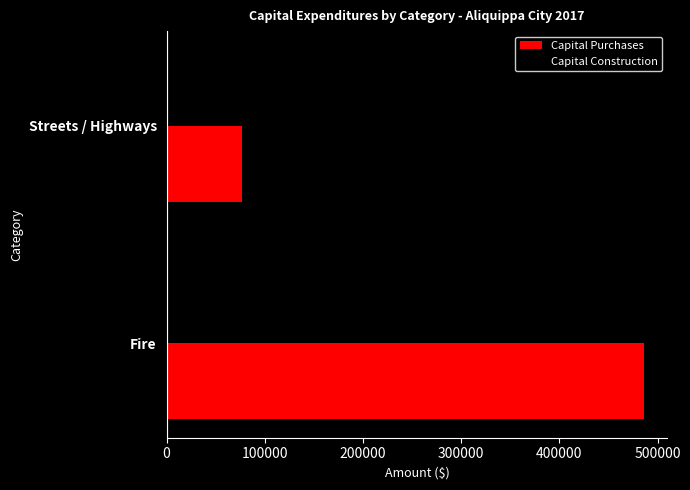

What value does the data have at Streets / Highways, to the nearest 100?

77200